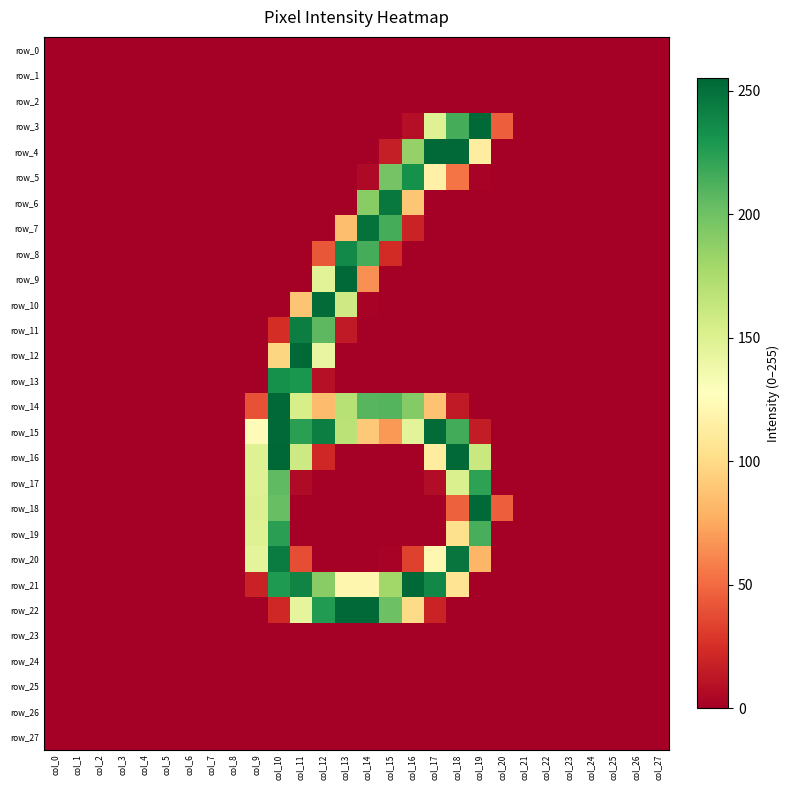

Which series has the largest total across all categories?

row_15